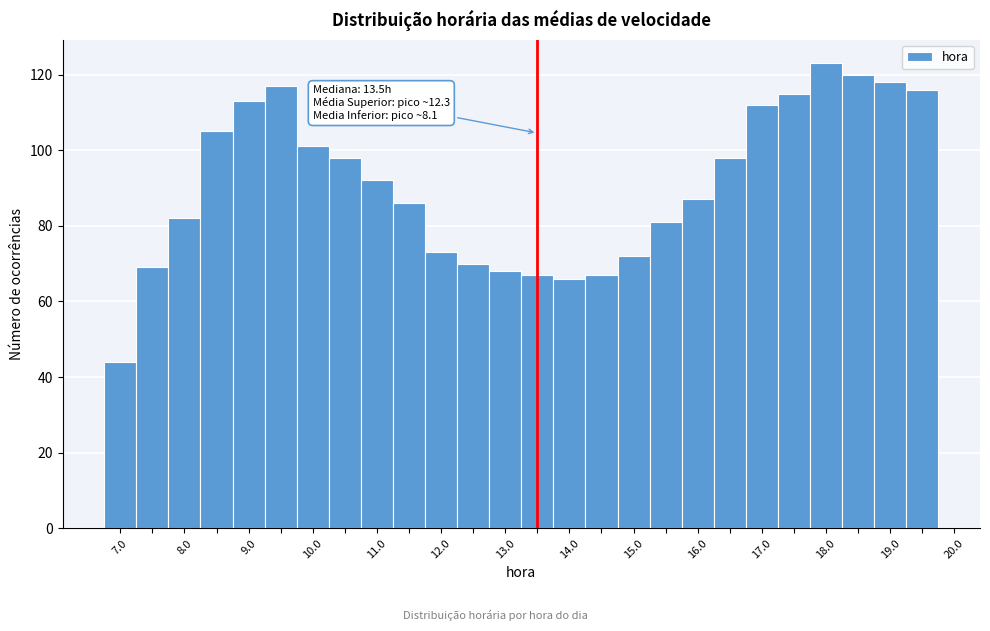

Over which range of the x-axis is the bar tallest?

17.75 to 18.25